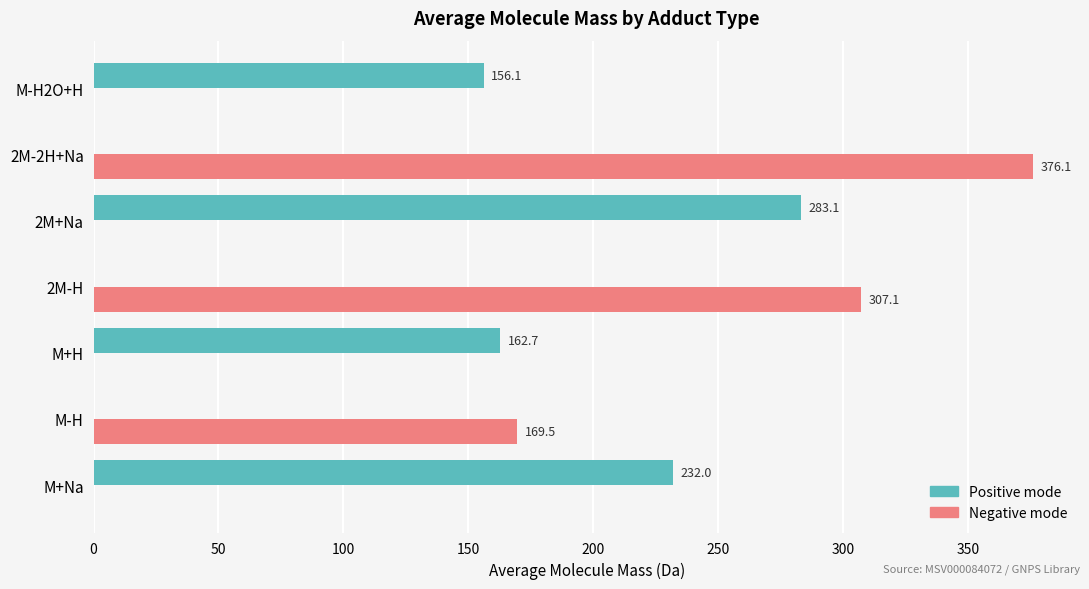

Count the number of data series in this chart.

2